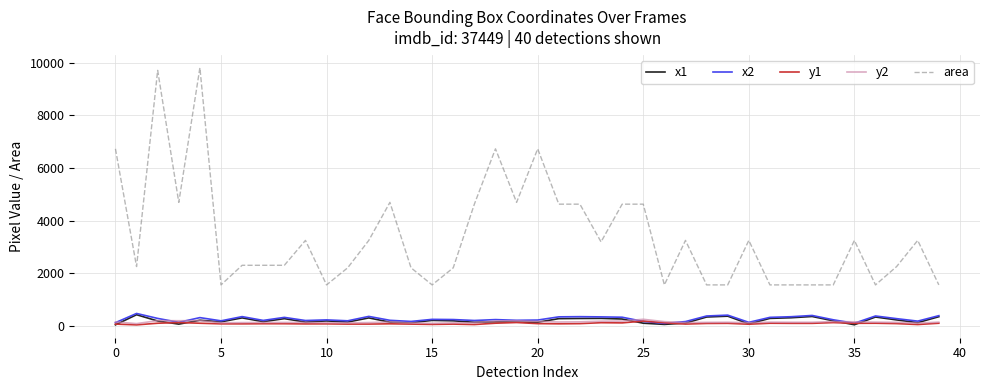

True or false: area and y1 intersect in this chart.

False